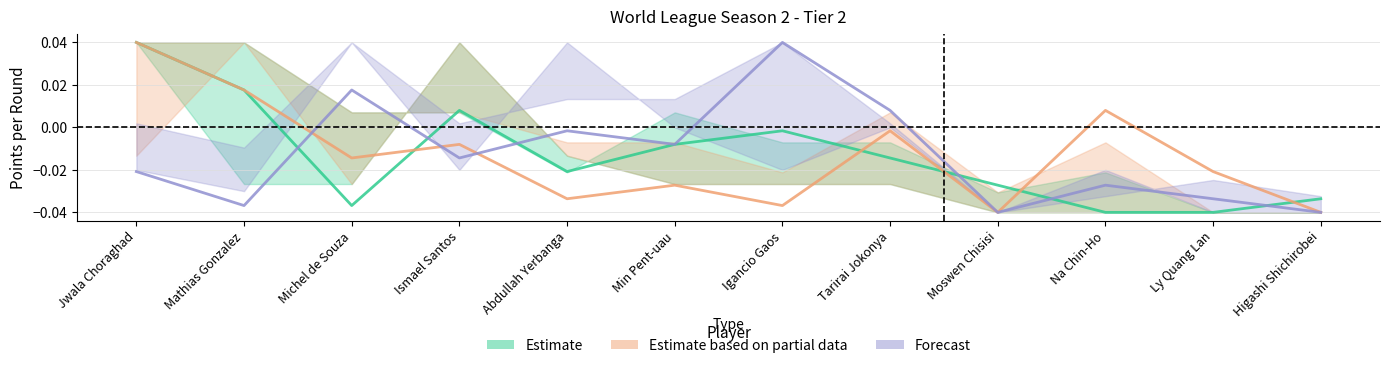

What is the sum of all Estimate values?

-0.2